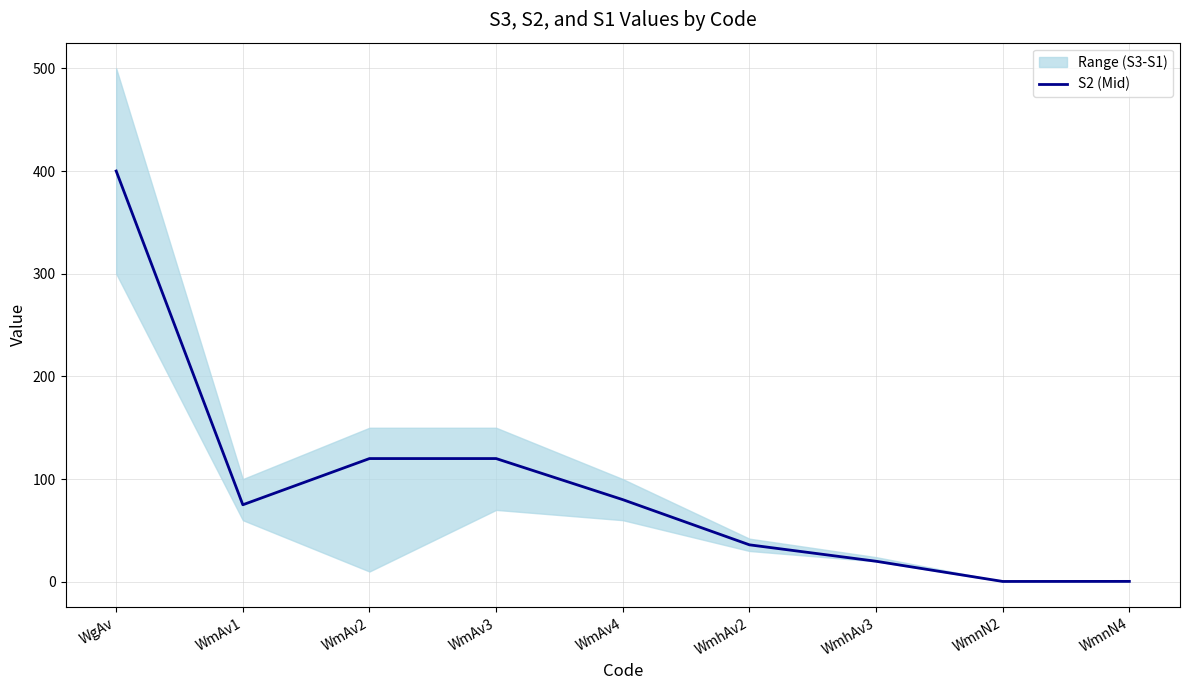

What is the label of the 9th point from the left?

WmnN4